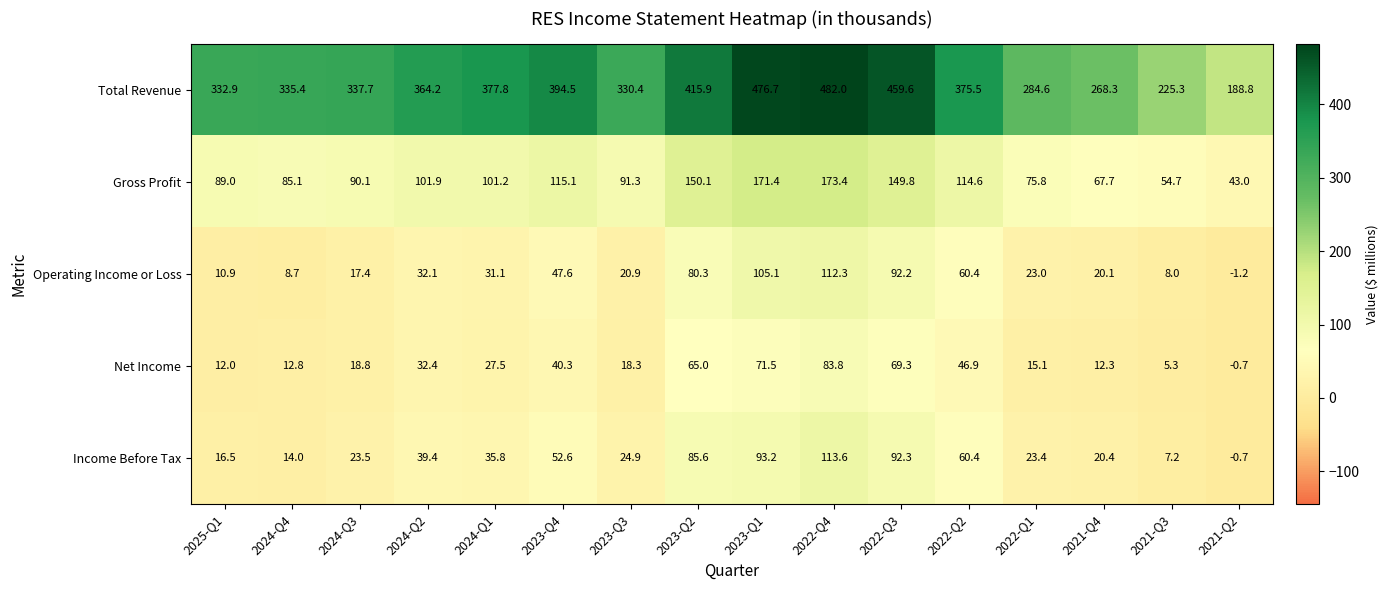

Count the number of categories in the chart.

16